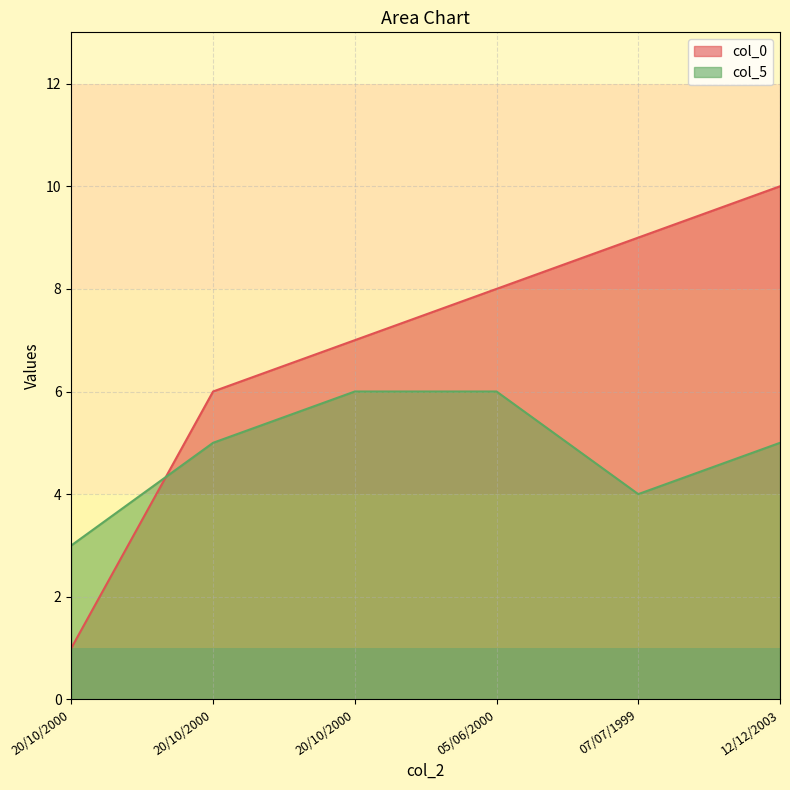

True or false: col_0 has more than 1 points higher than both neighbors.

False